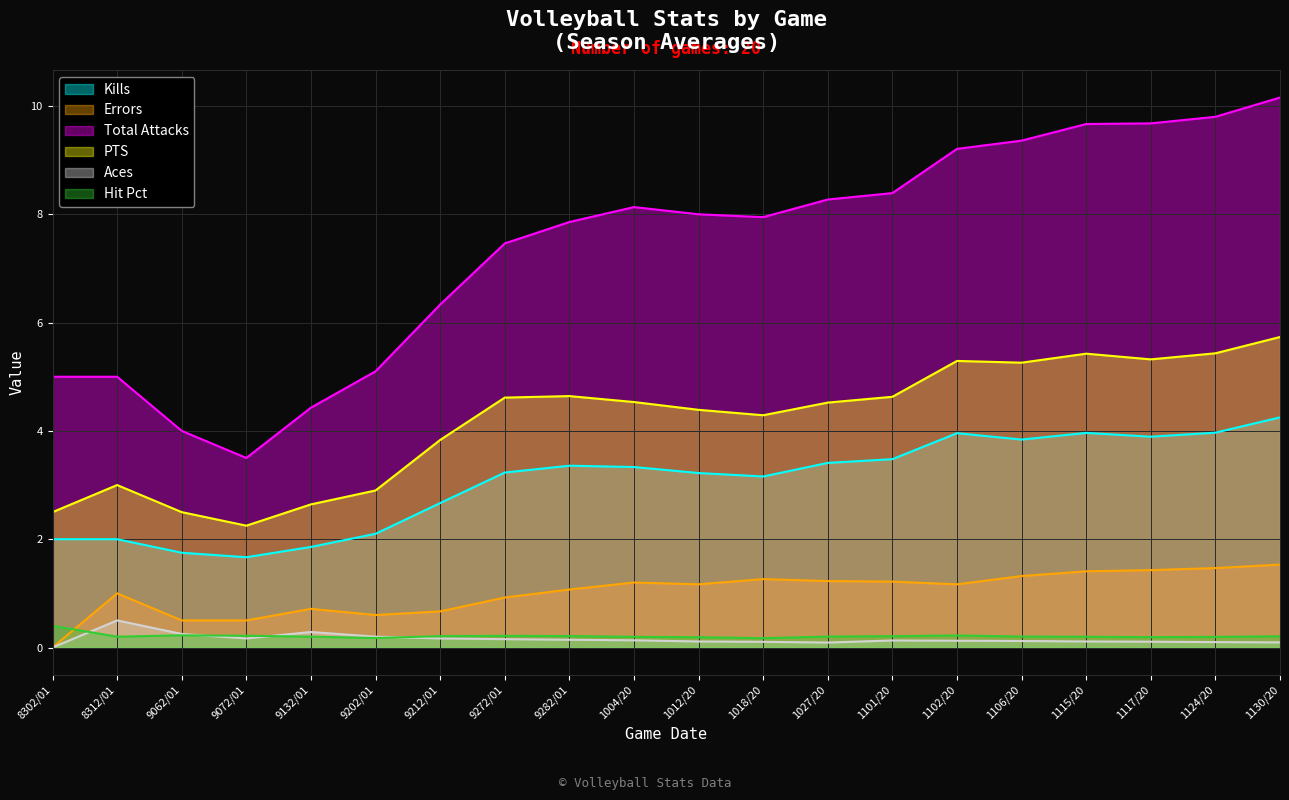

What is the maximum value for Errors?

1.5